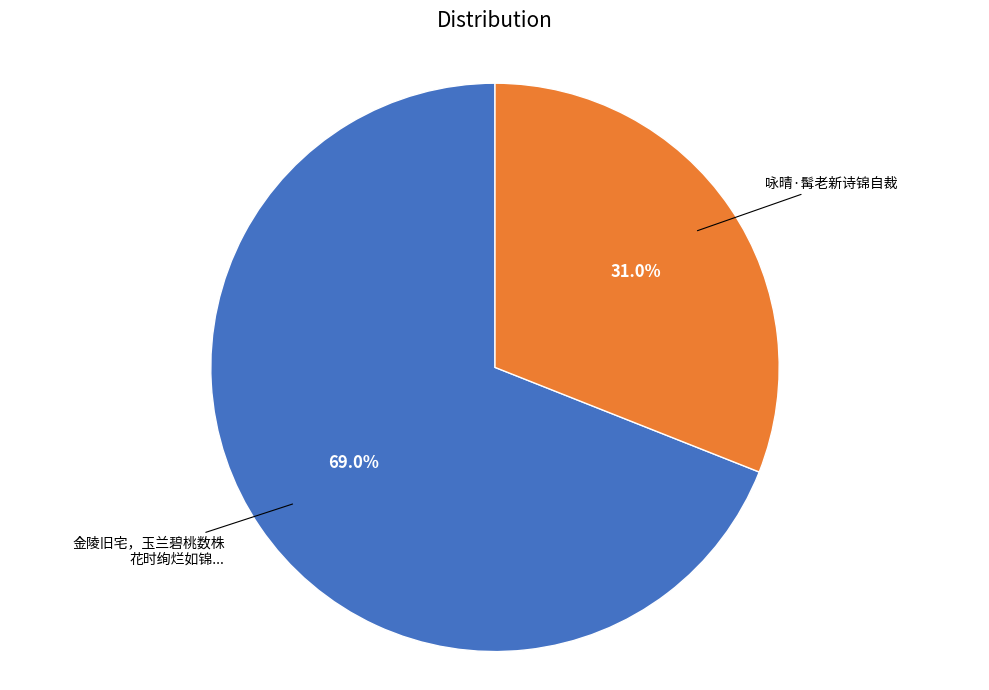

Is there a majority slice in this chart?

Yes